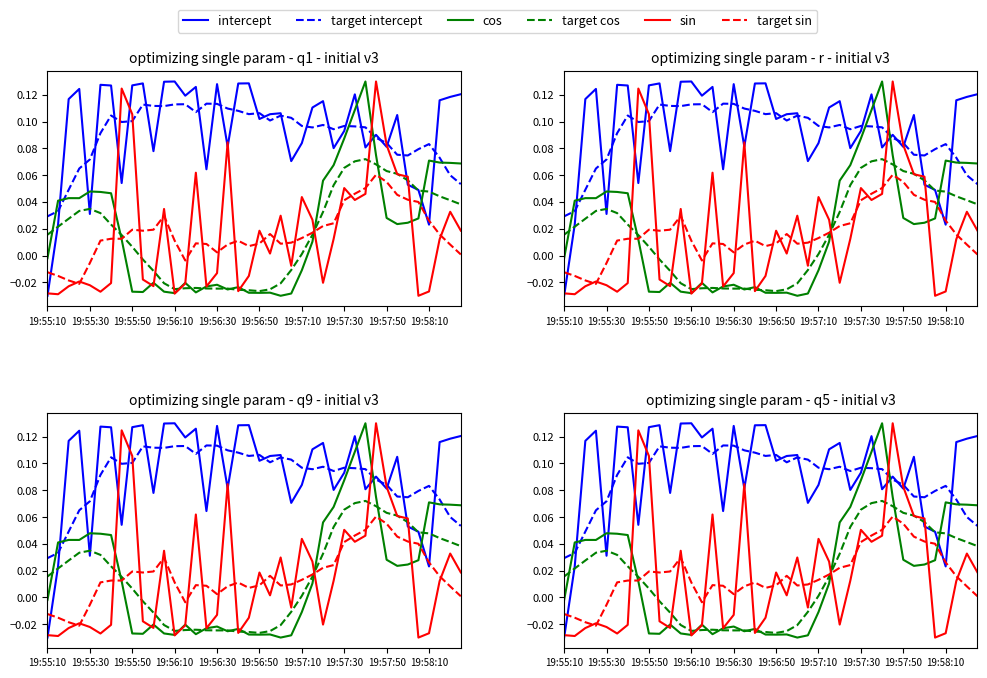

True or false: target cos and target sin intersect in this chart.

True